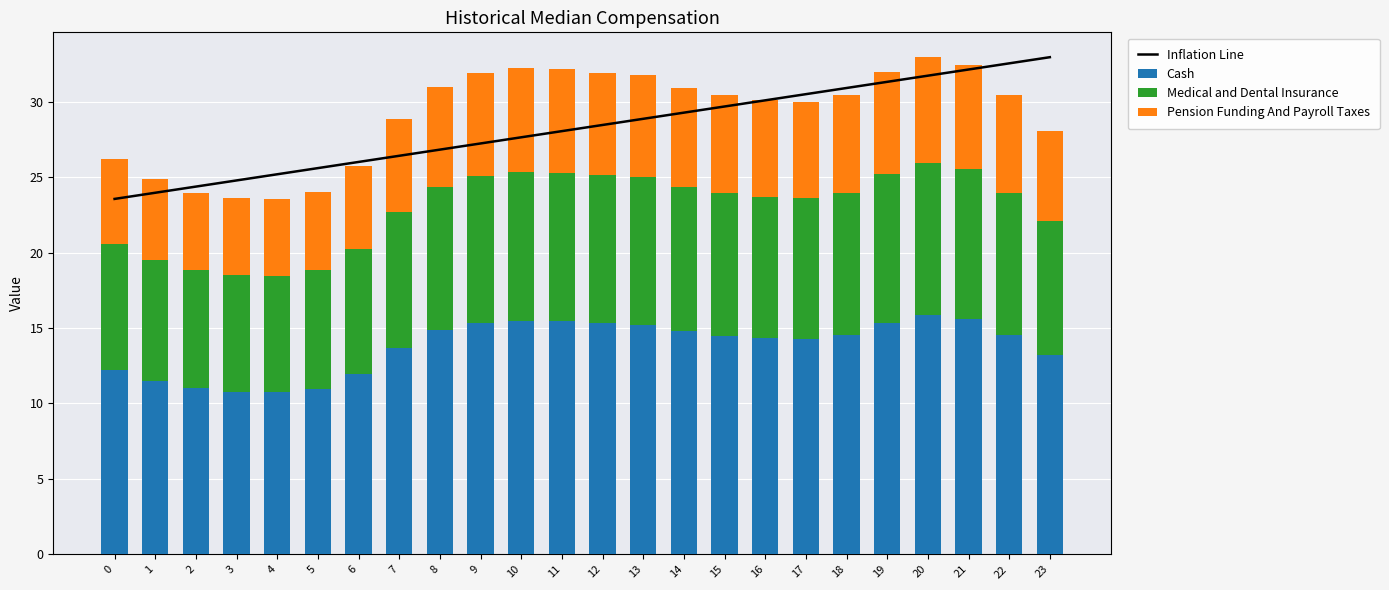

What is the difference between the second highest and second lowest values in the Pension Funding And Payroll Taxes series?

1.8